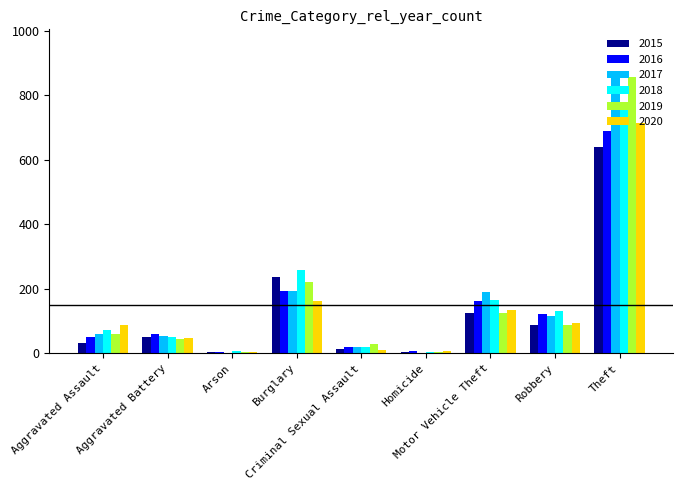

Which series has the widest spread of values?

2017